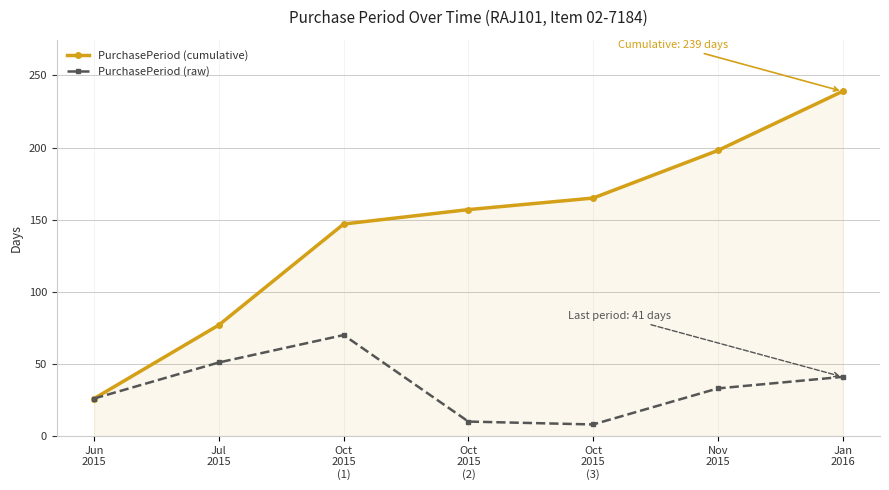

The value of PurchasePeriod (cumulative) at Oct
2015
(1) is 147. True or false?

True